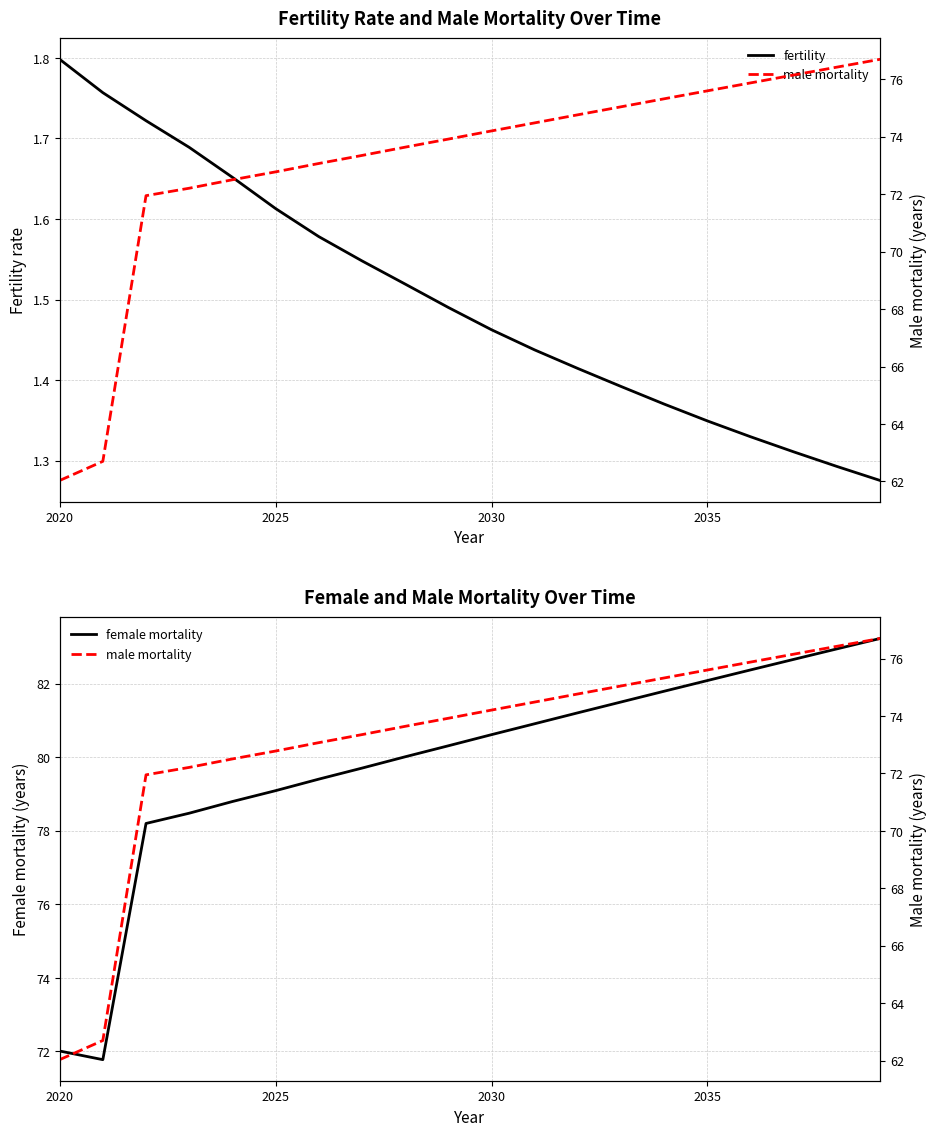

True or false: male mortality has more than 1 points higher than both neighbors.

False